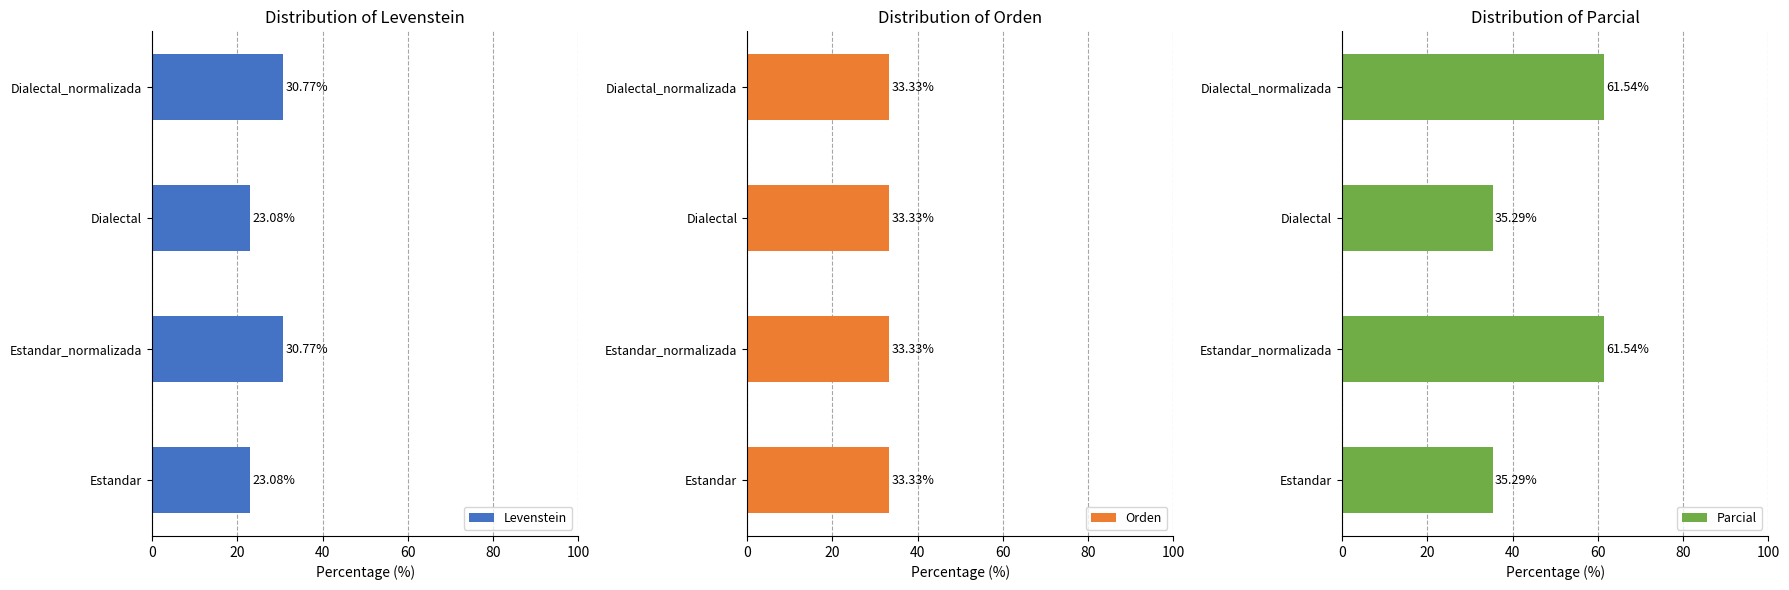

What is the sum of all Levenstein values?

107.7